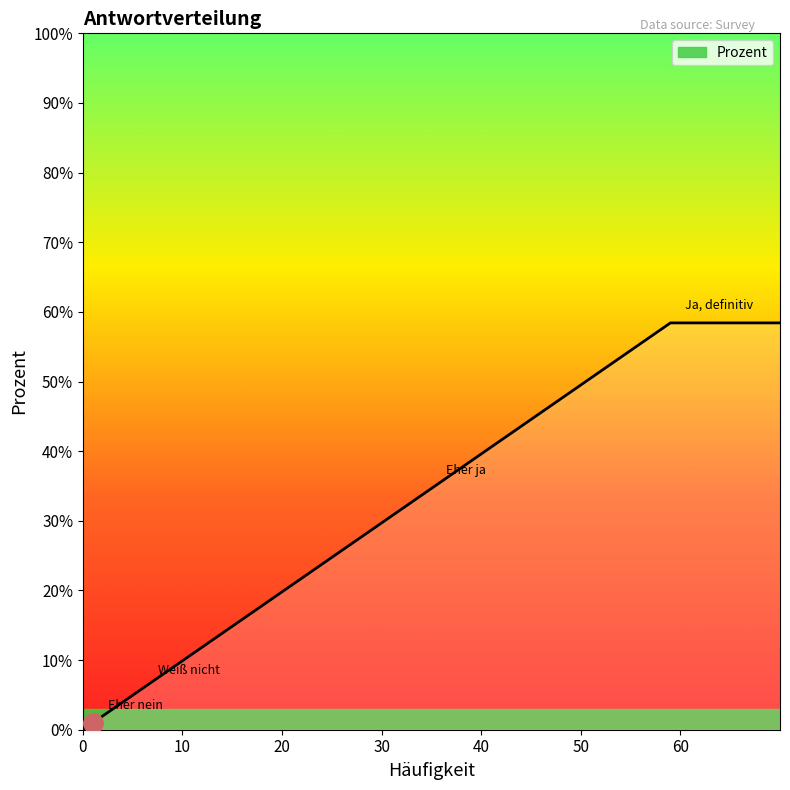

What is the difference between the maximum and minimum values?

58.4